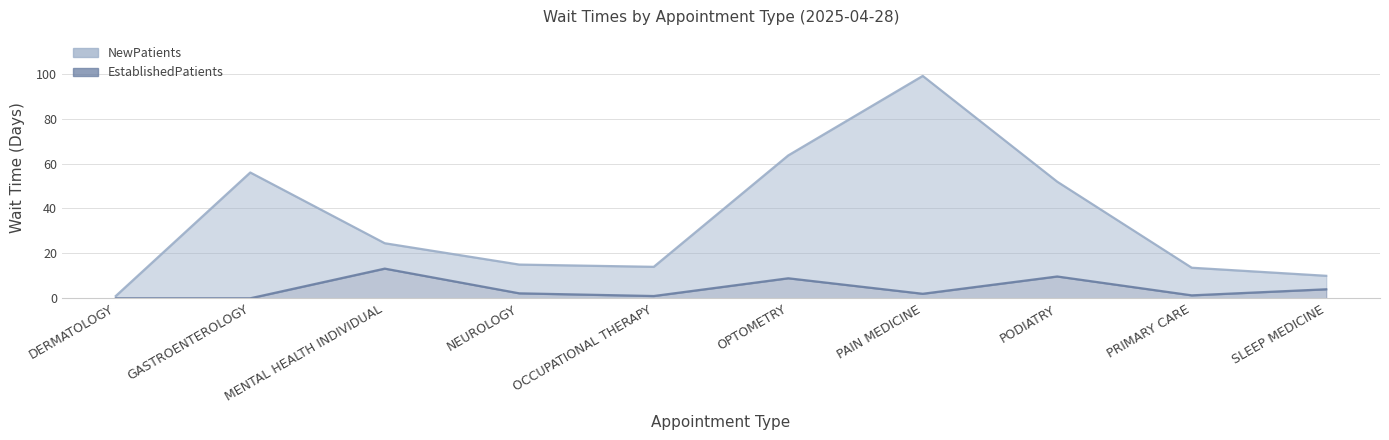

Which label corresponds to the largest value in the chart?

PAIN MEDICINE